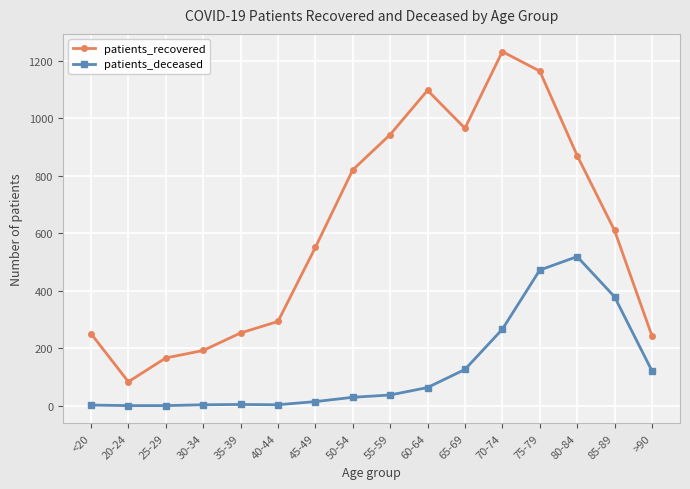

True or false: patients_recovered has a value of 1098 at 60-64.

True